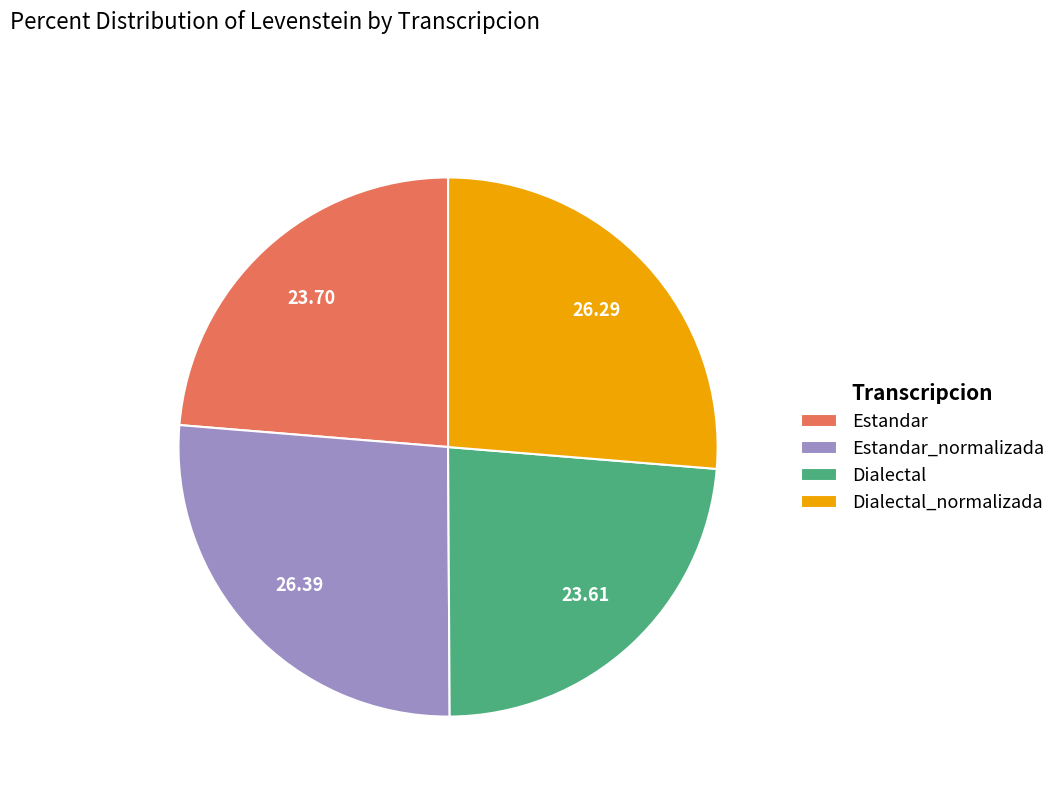

Is Dialectal the majority of the pie?

No